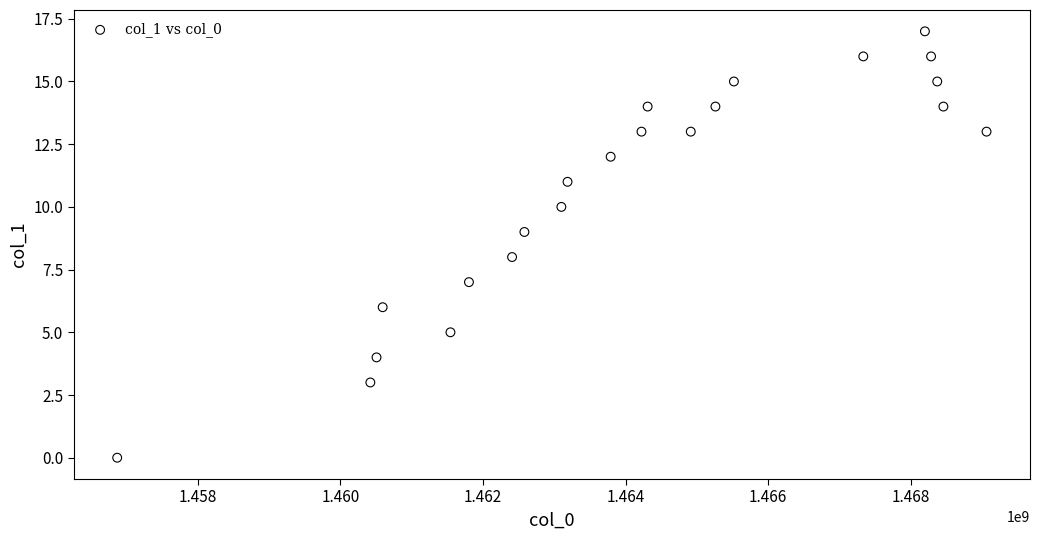

What is the range of Y values (max minus min)?

17